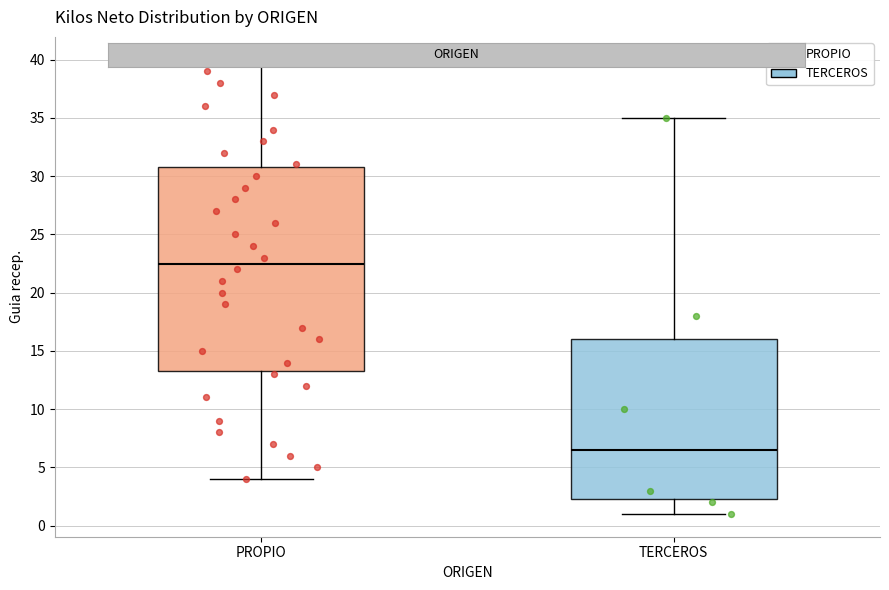

Reading left to right, read every box against the y-axis: the position of its median line, the range the box covers, and the ends of its whiskers. The values are not printed on the chart, so give them approximately, as read against the axis.

PROPIO: median 22.5, box 13.5 to 31.0, whiskers 4.0 to 40.0
TERCEROS: median 6.5, box 2.5 to 16.0, whiskers 1.0 to 35.0